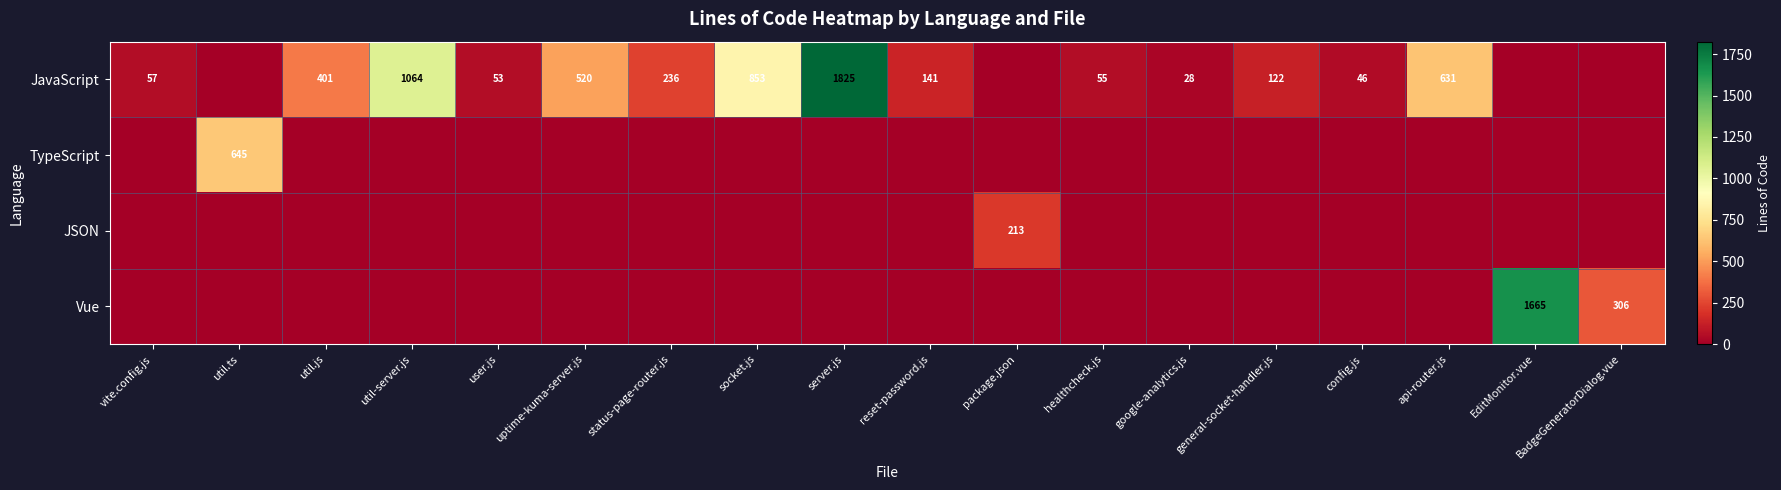

Count the number of data series in this chart.

4